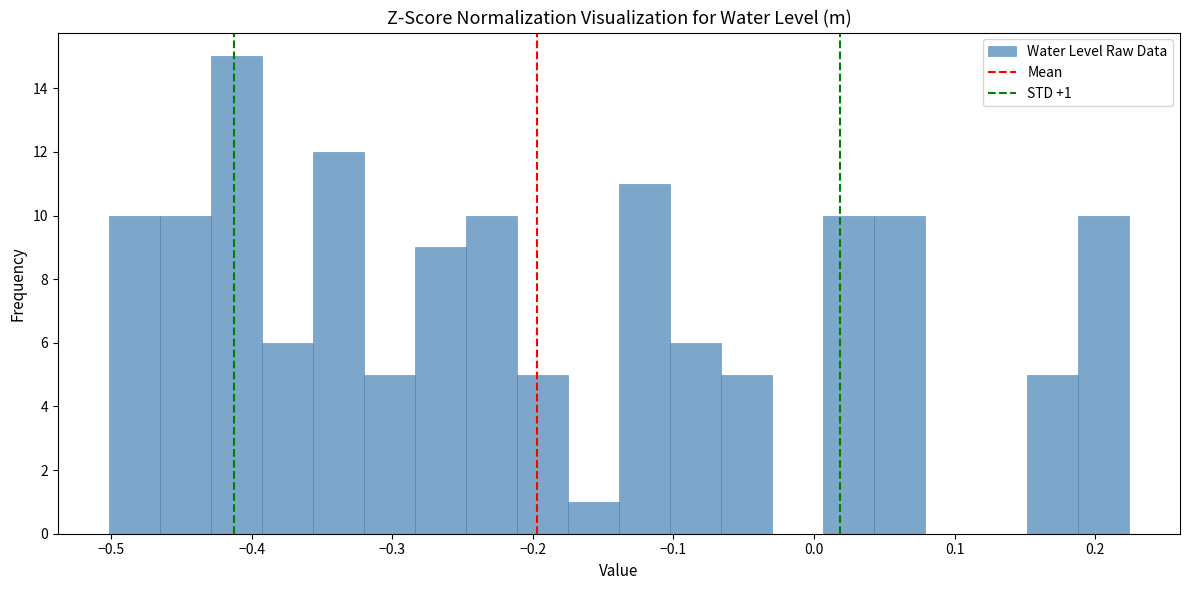

Around what value on the x-axis is the tallest bar? Give the approximate position of its centre, as read against the axis.

-0.41